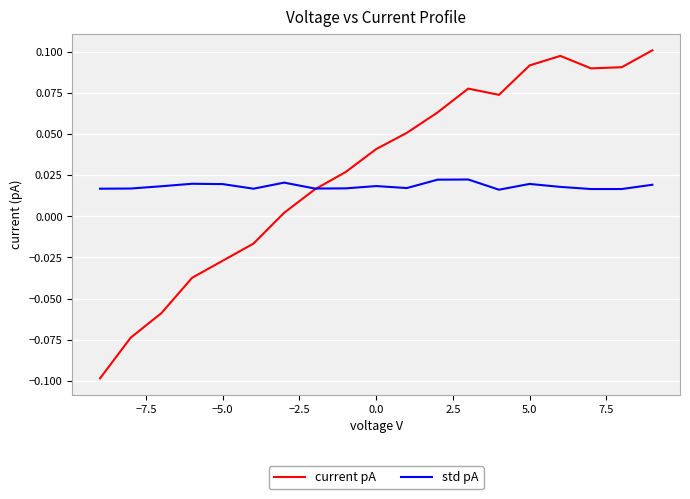

How many values in current pA are below zero?

6